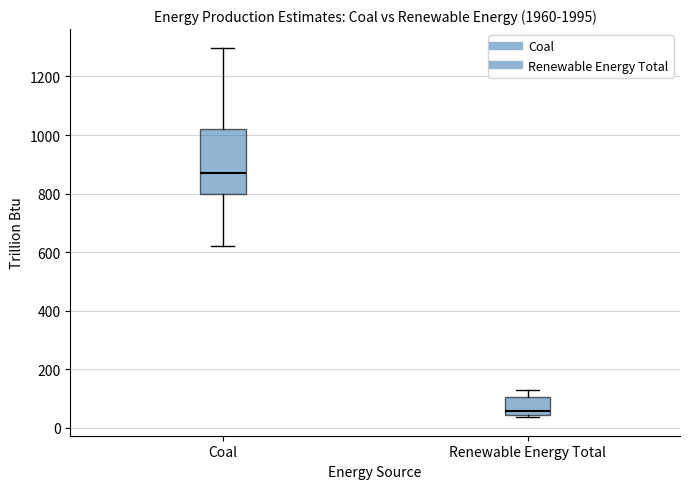

Reading left to right, transcribe this box plot: for each box, give where its median line is, the range the box spans, and where its two whiskers end, as read against the y-axis. The values are not printed on the chart, so give them approximately, as read against the axis.

Coal: median 860, box 800 to 1020, whiskers 620 to 1300
Renewable Energy Total: median 60, box 40 to 100, whiskers 40 (just below the box's lower edge) to 140